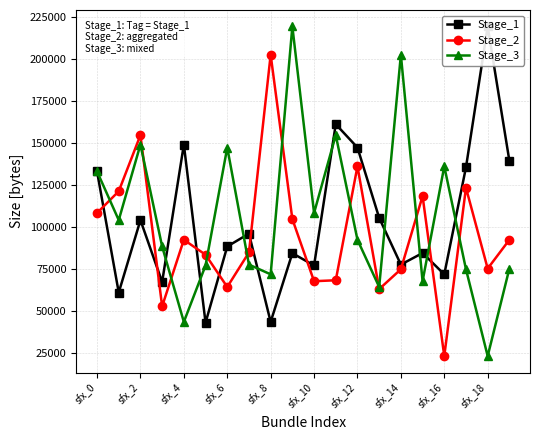

Which series has the largest total across all categories?

Stage_3